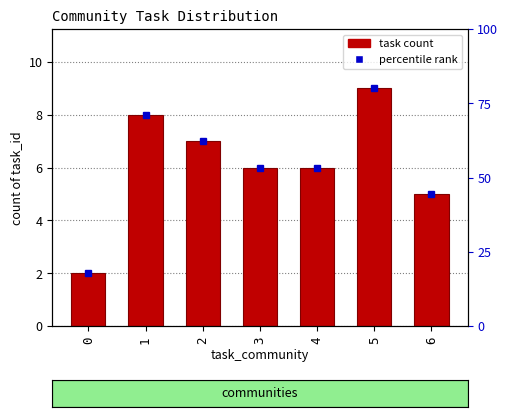

Are the bars grouped side by side (vs. stacked)?

No